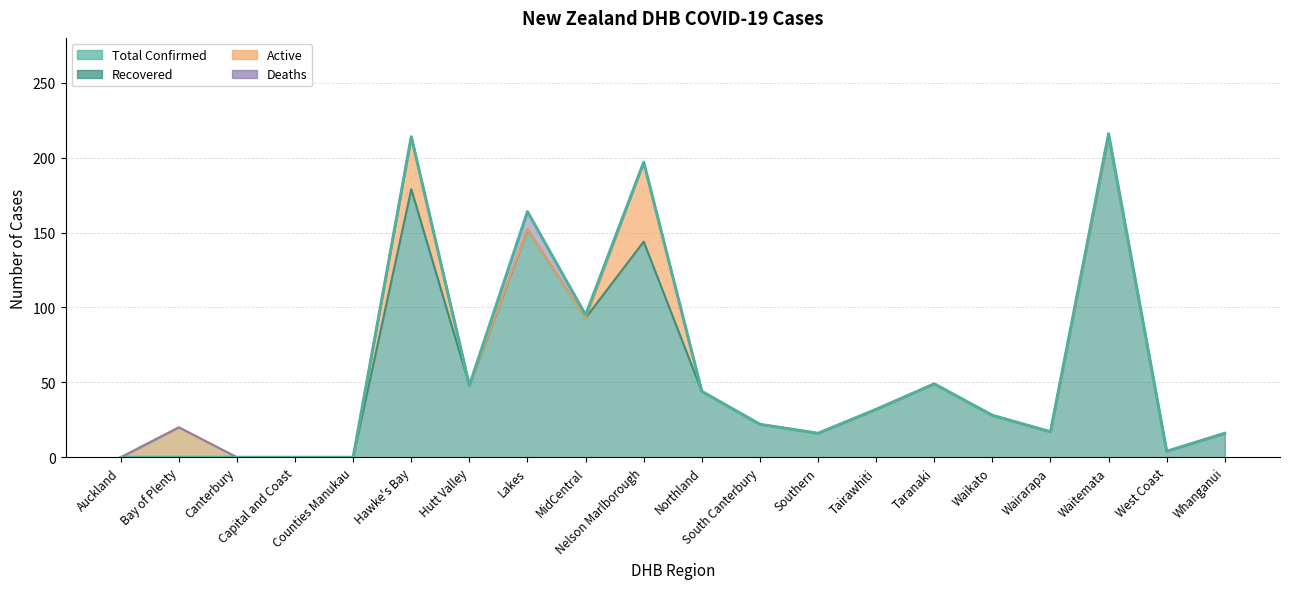

How many data points does each series have?

20